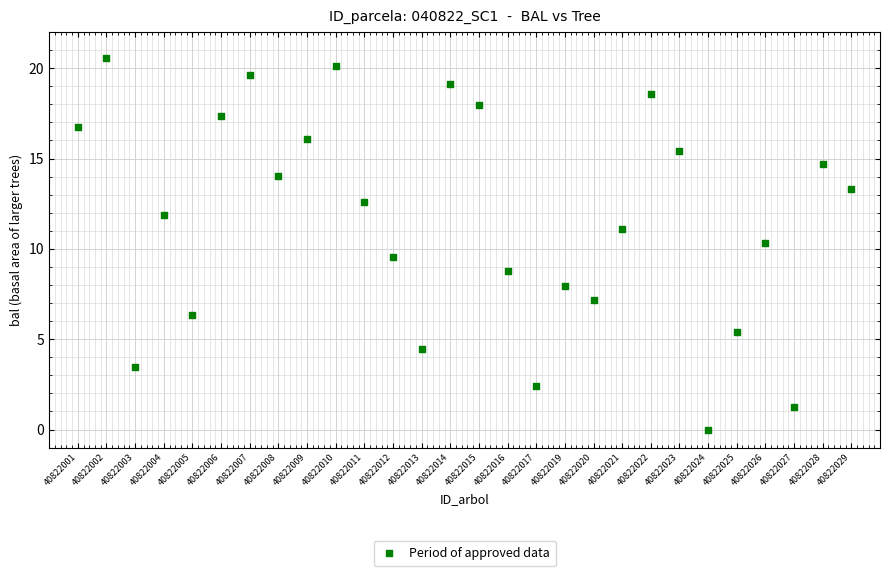

What is the range of X values (max minus min)?

27.0